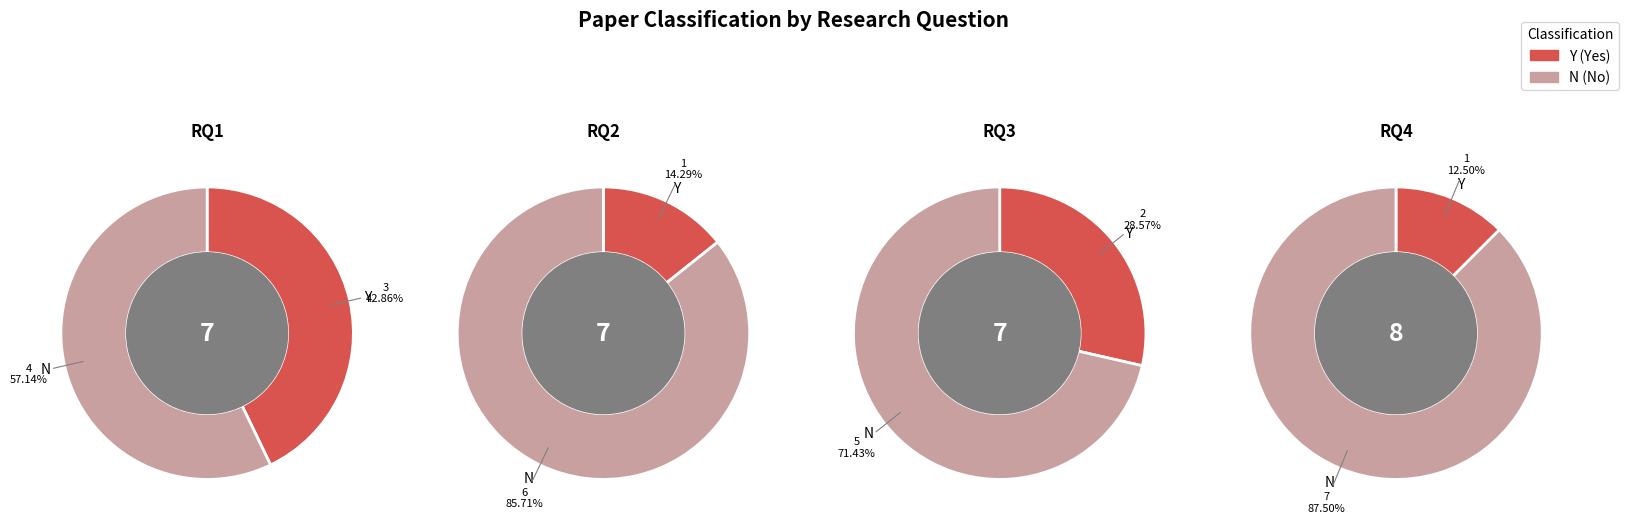

The RQ4 slice represents 3% of the pie. True or false?

False